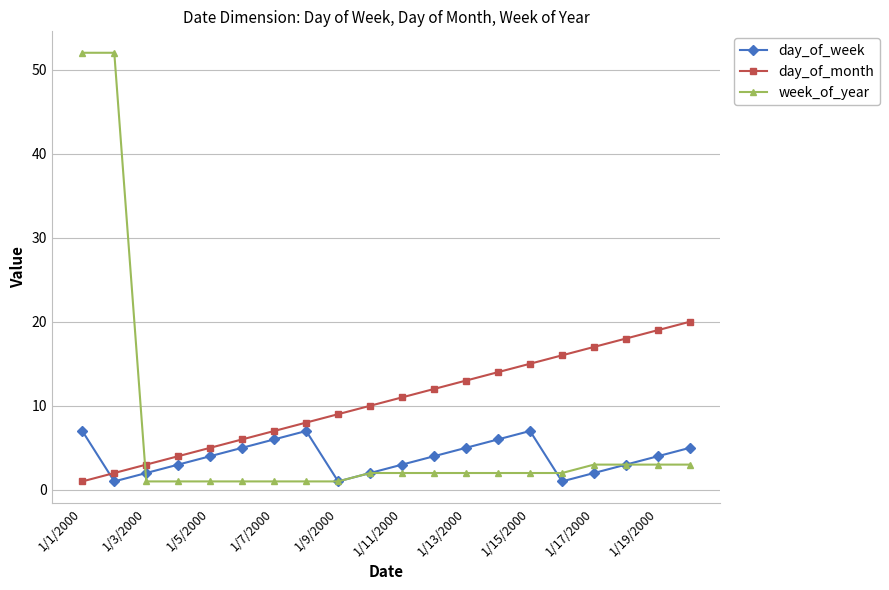

How many lines are shown in the chart?

3